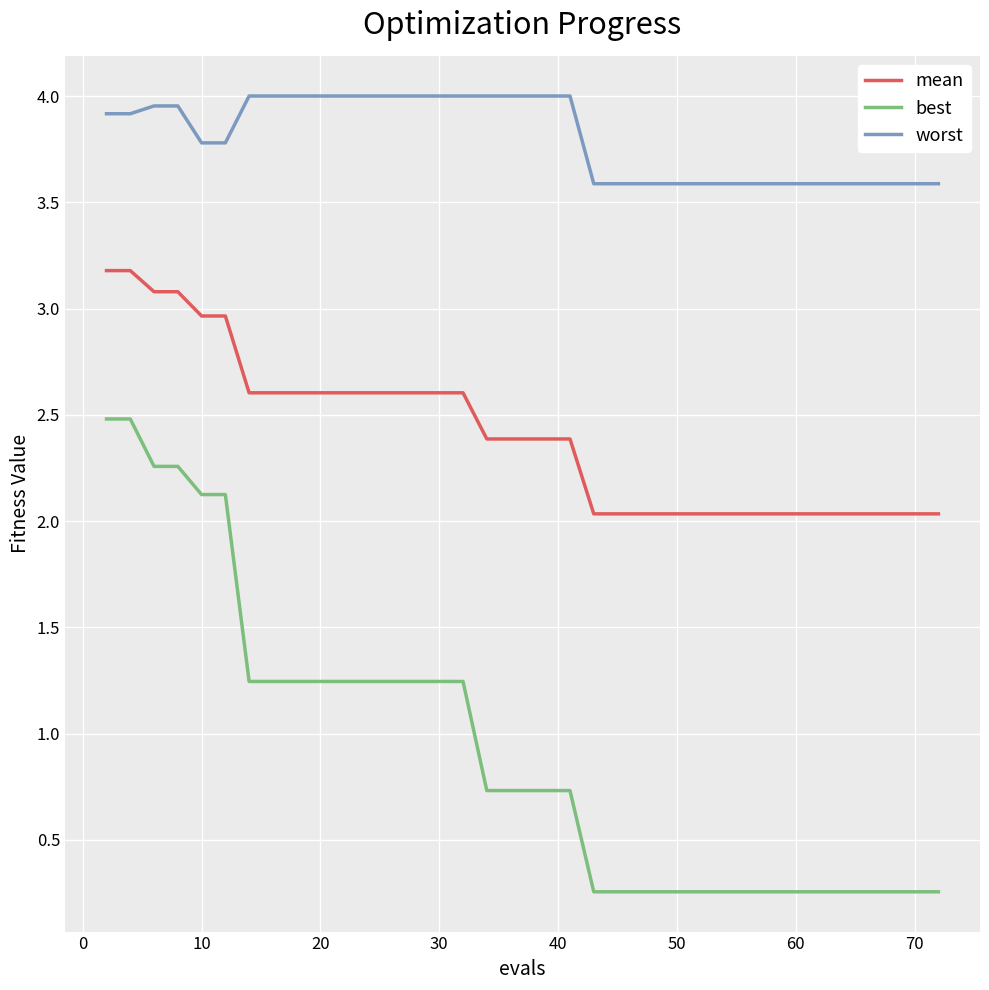

What is the minimum value for worst?

3.6